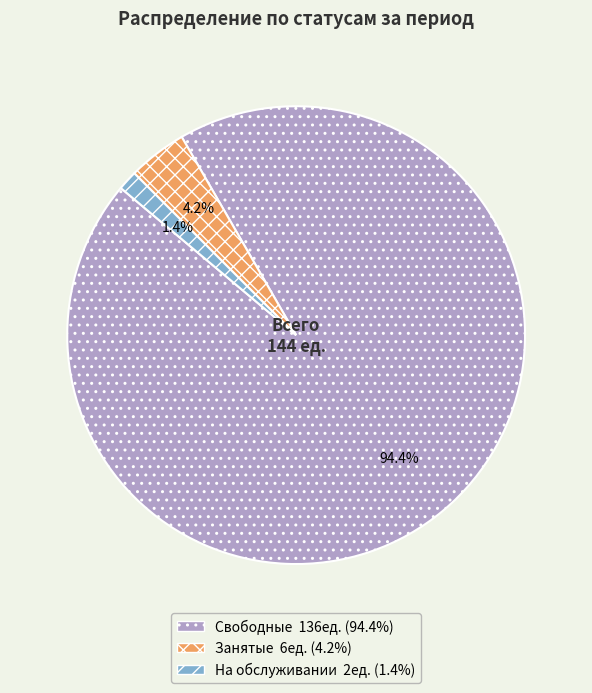

Count the number of slices in the pie.

3